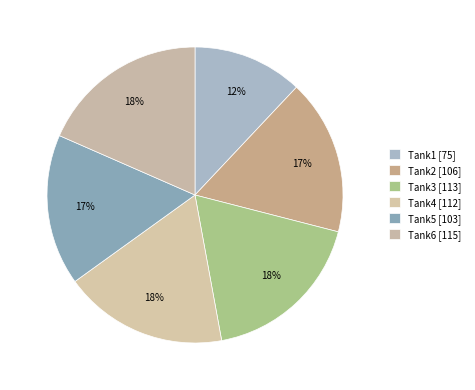

How many segments does this pie chart have?

6